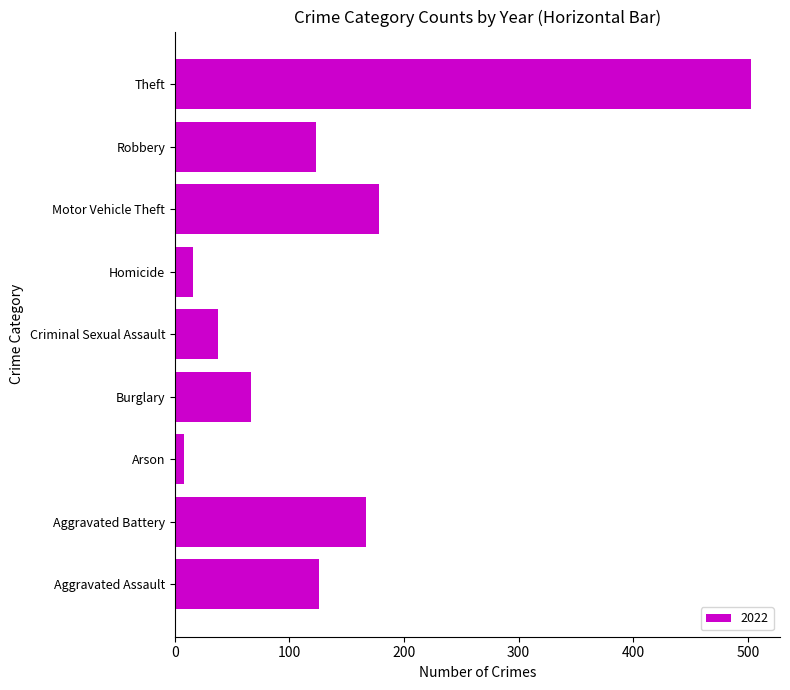

Is it true that the value at Theft is 503?

True